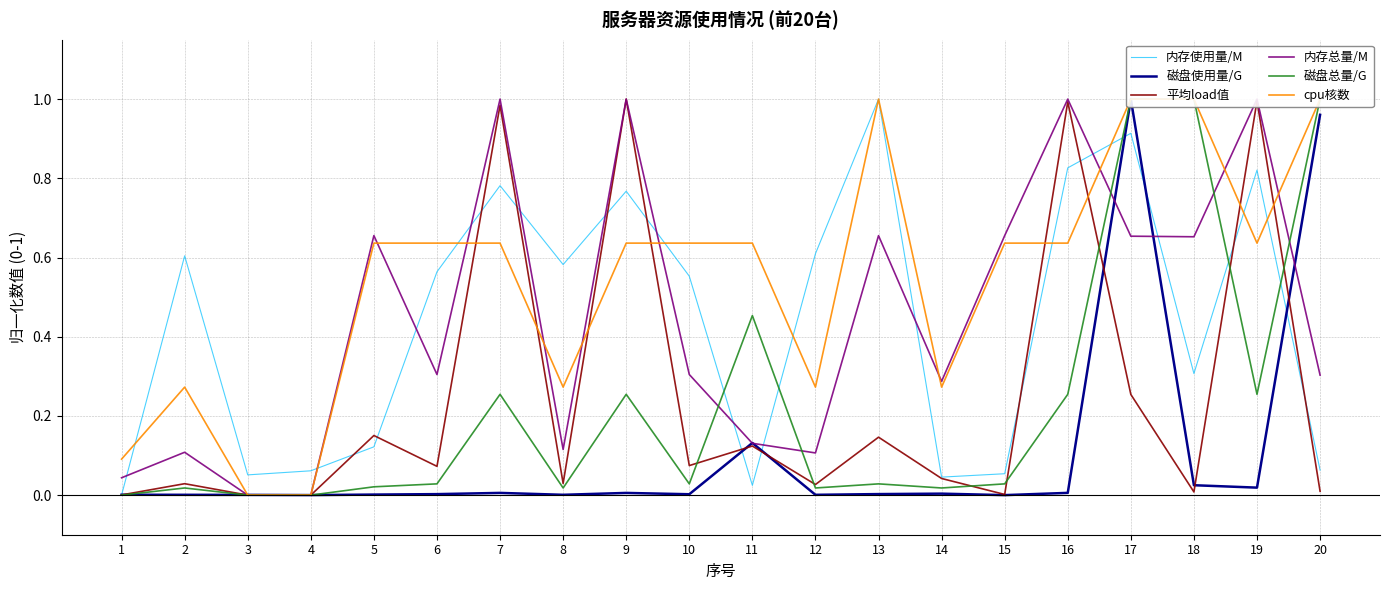

At which category does 磁盘使用量/G reach its first local peak?

7